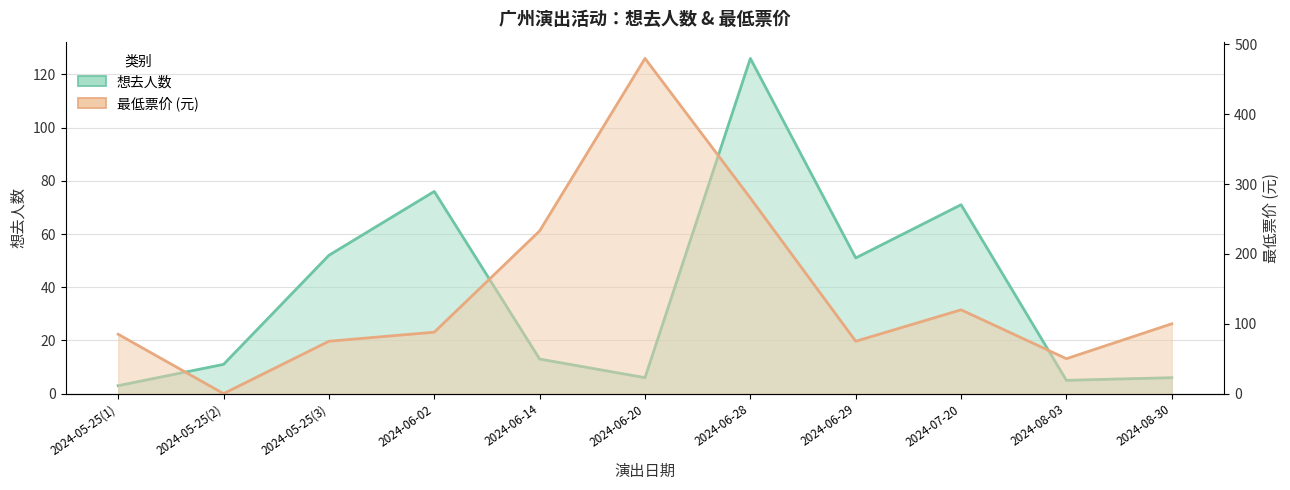

How many distinct data groups are displayed?

2